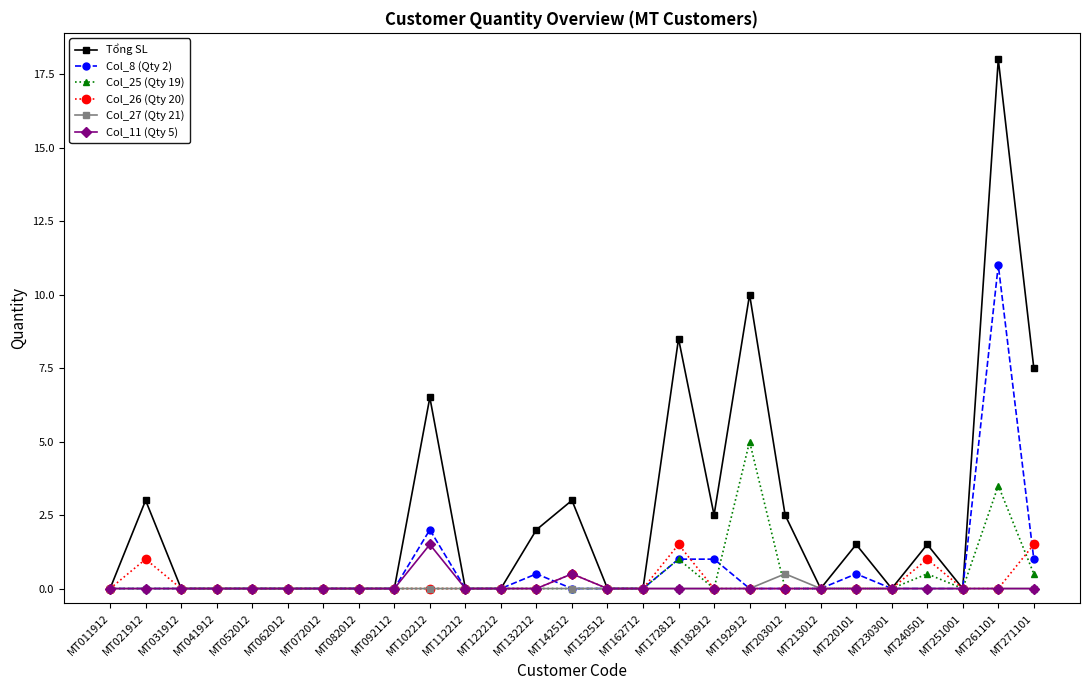

Read the Tổng SL value at MT142512.

3.0